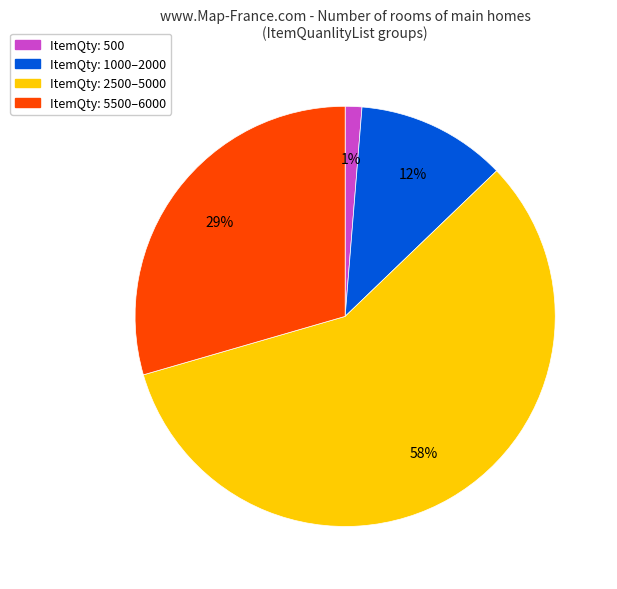

Approximately how many times larger is the value at ItemQty: 2500–5000 compared to ItemQty: 5500–6000?

2.0